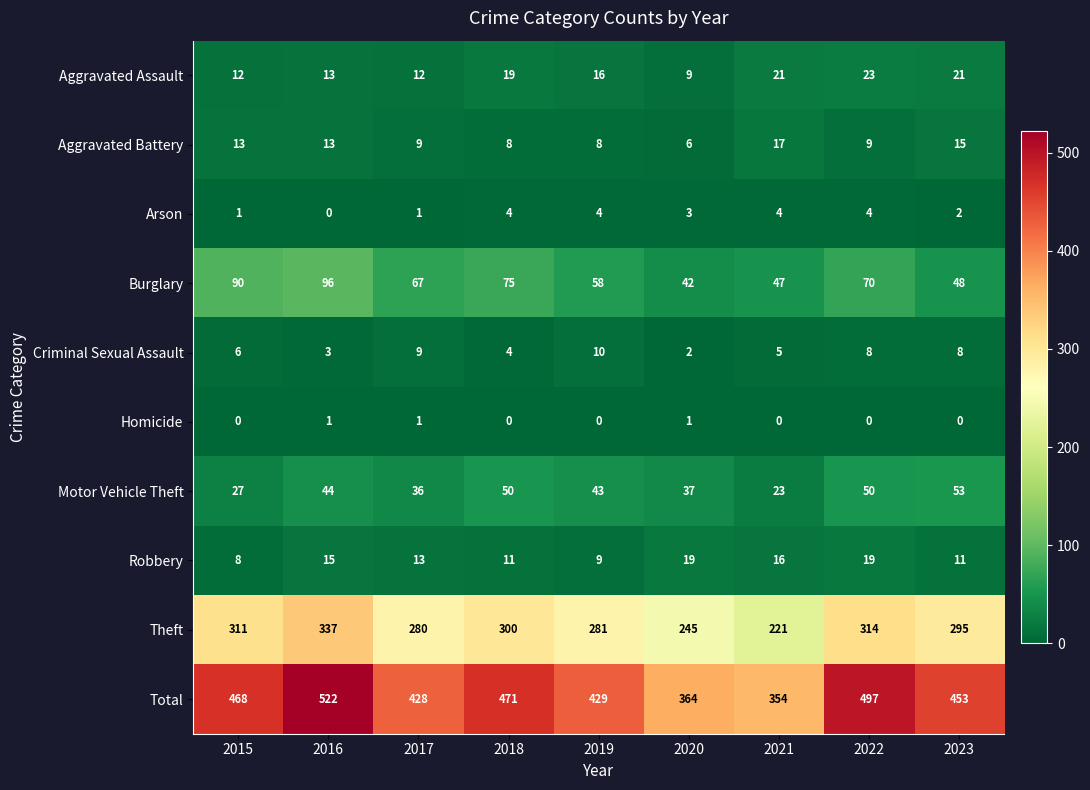

At how many categories does at least one series exceed 47?

9